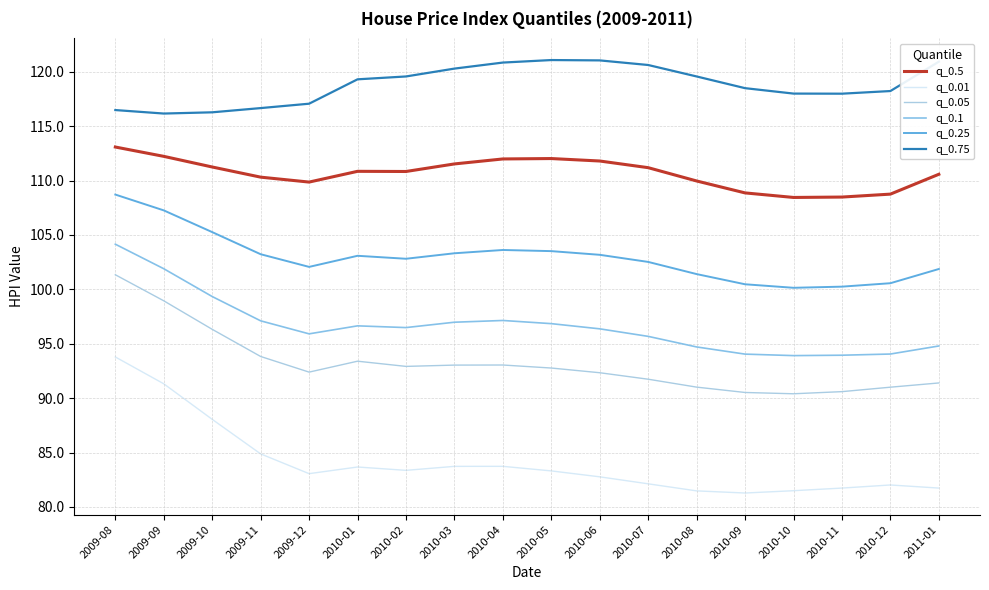

Does the chart display data point markers on the line(s)?

No